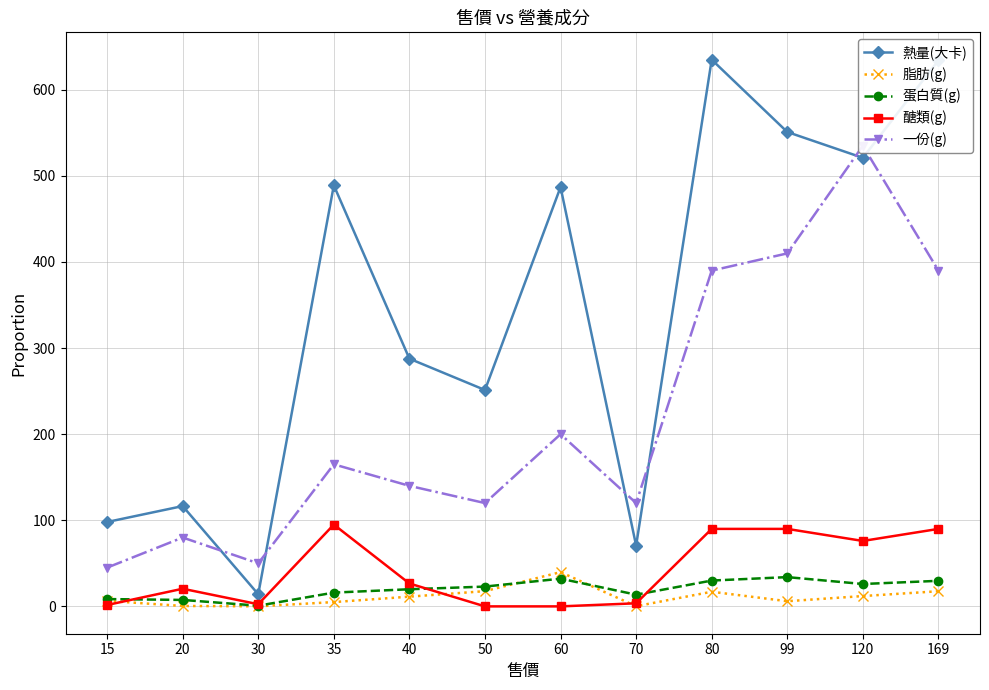

Does the chart have visible grid lines?

Yes